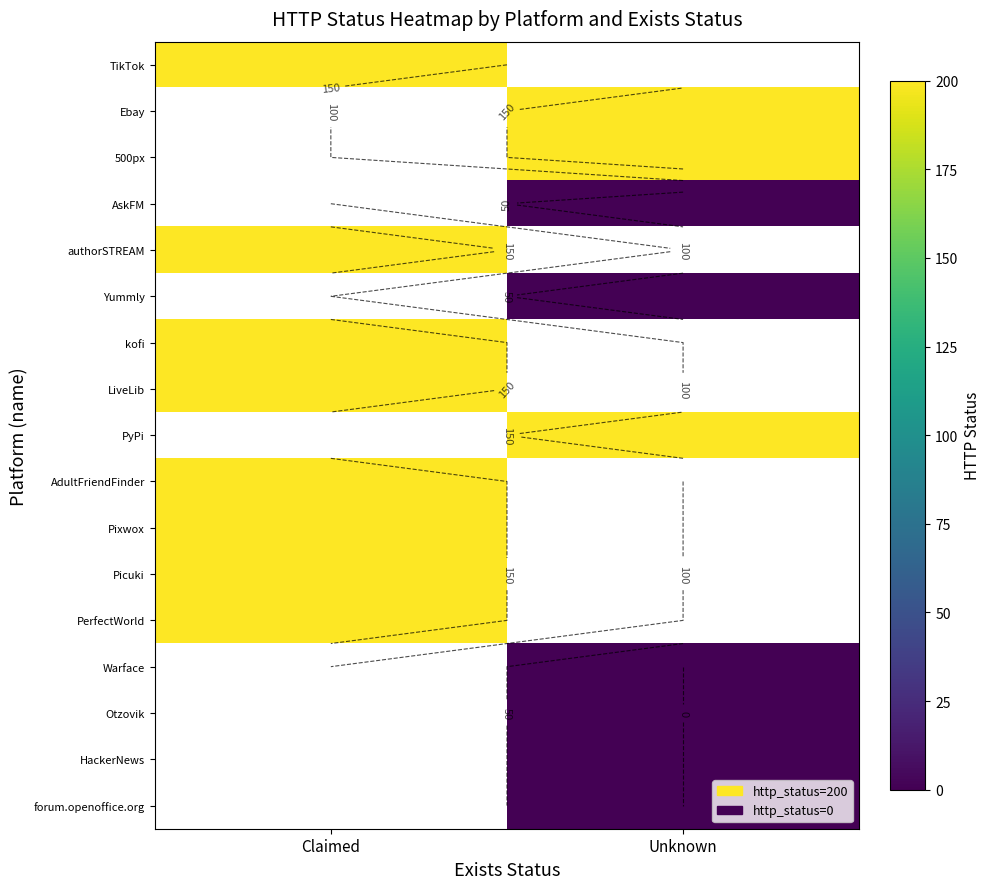

Between Claimed and Unknown, which is larger?

Unknown